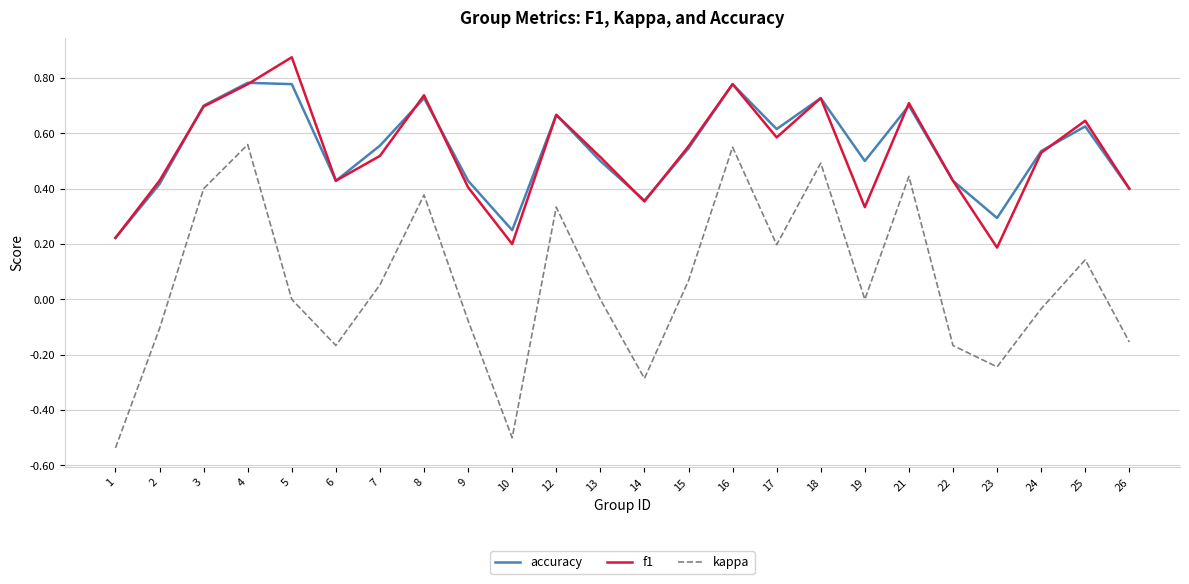

Which series changed the most between 8 and 24?

kappa